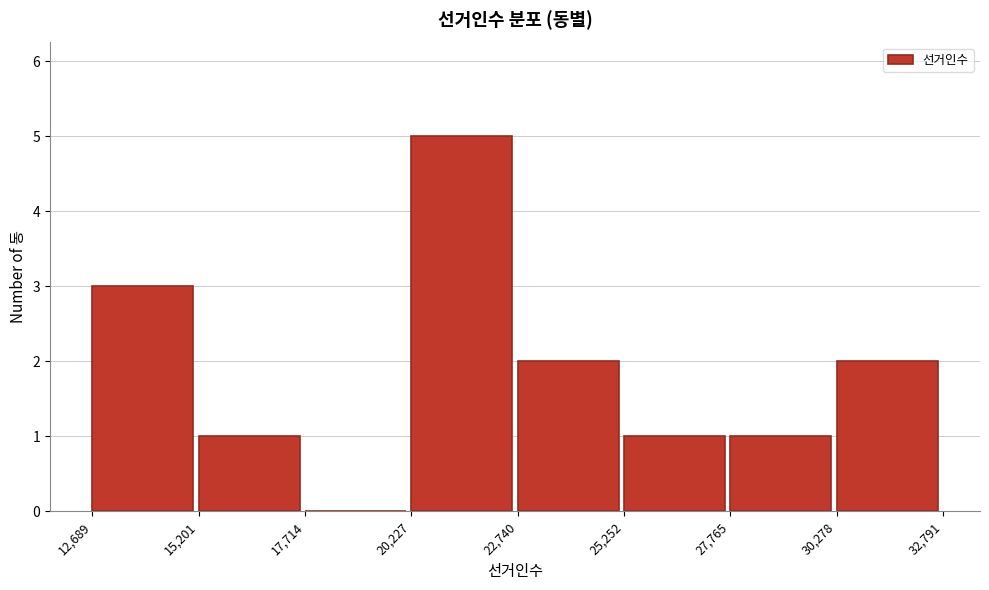

Which range on the x-axis has the tallest bar?

20,227 to 22,740